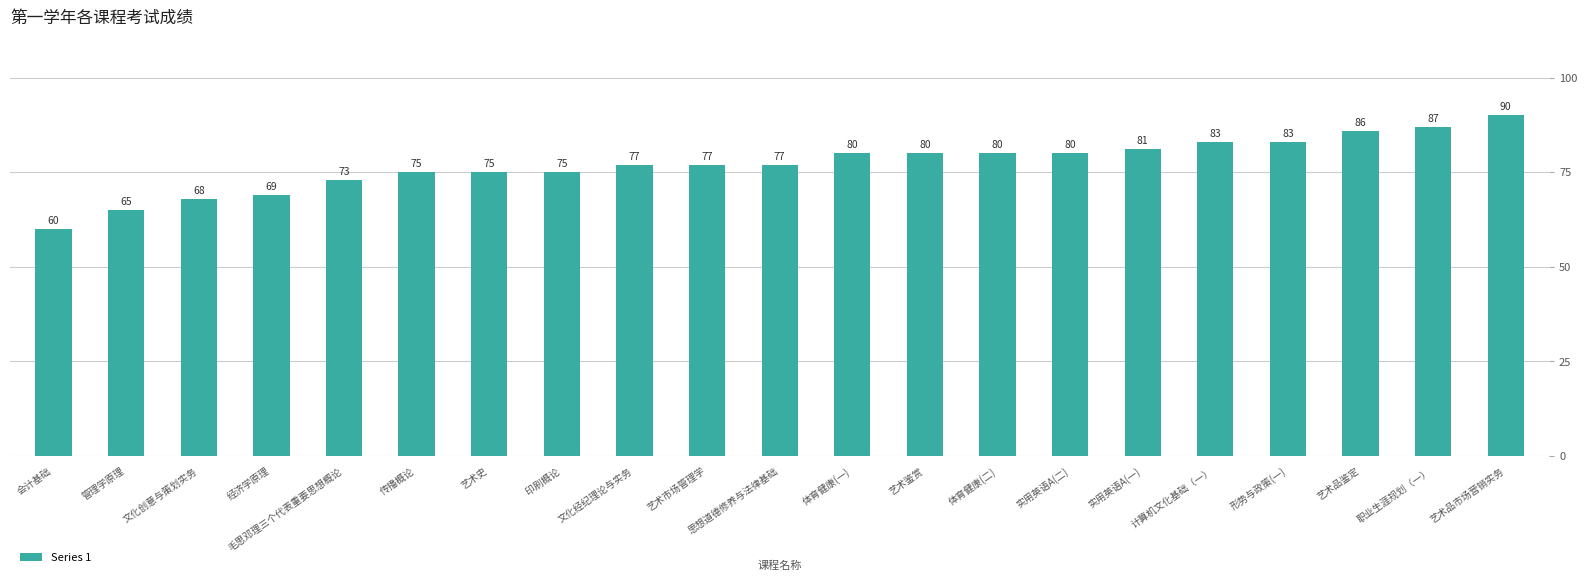

At which category does the chart reach its minimum across all series?

会计基础